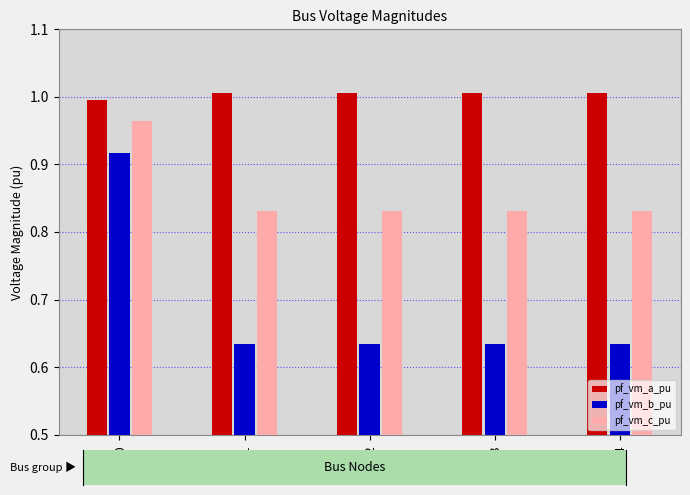

Rank the series at Bus_1 from lowest to highest value.

pf_vm_b_pu, pf_vm_c_pu, pf_vm_a_pu